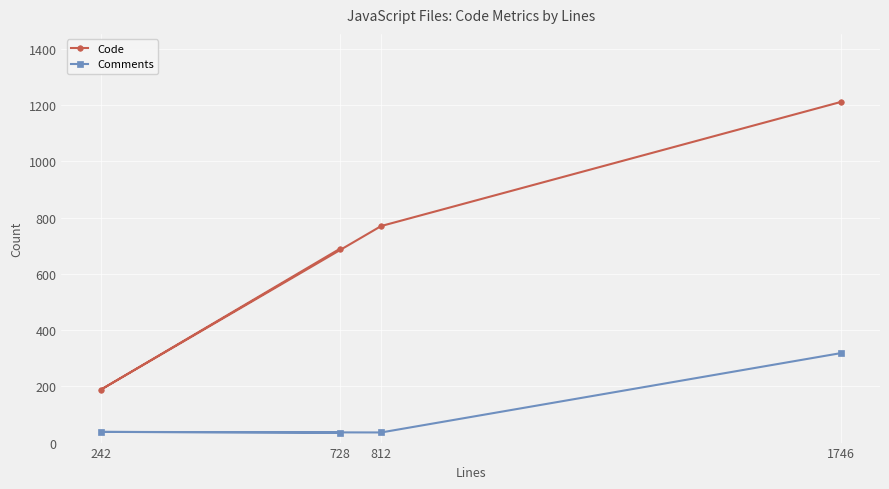

What position from the left is 1746?

4